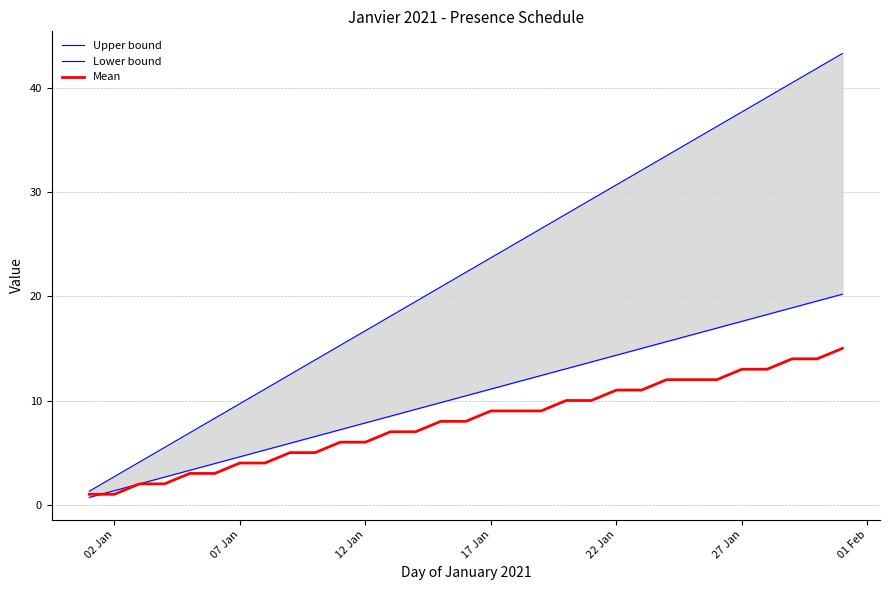

The Mean series shows 4 at 12 Jan. True or false?

False